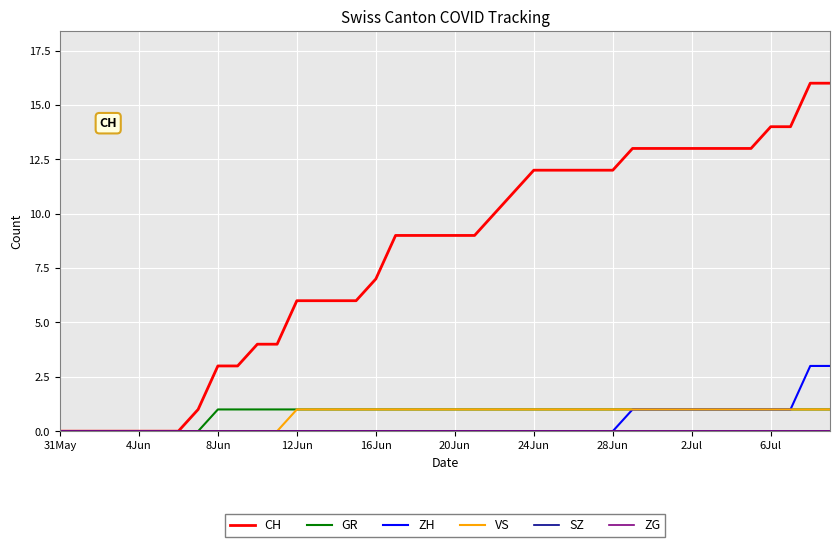

True or false: CH has more than 1 interior local peaks.

False